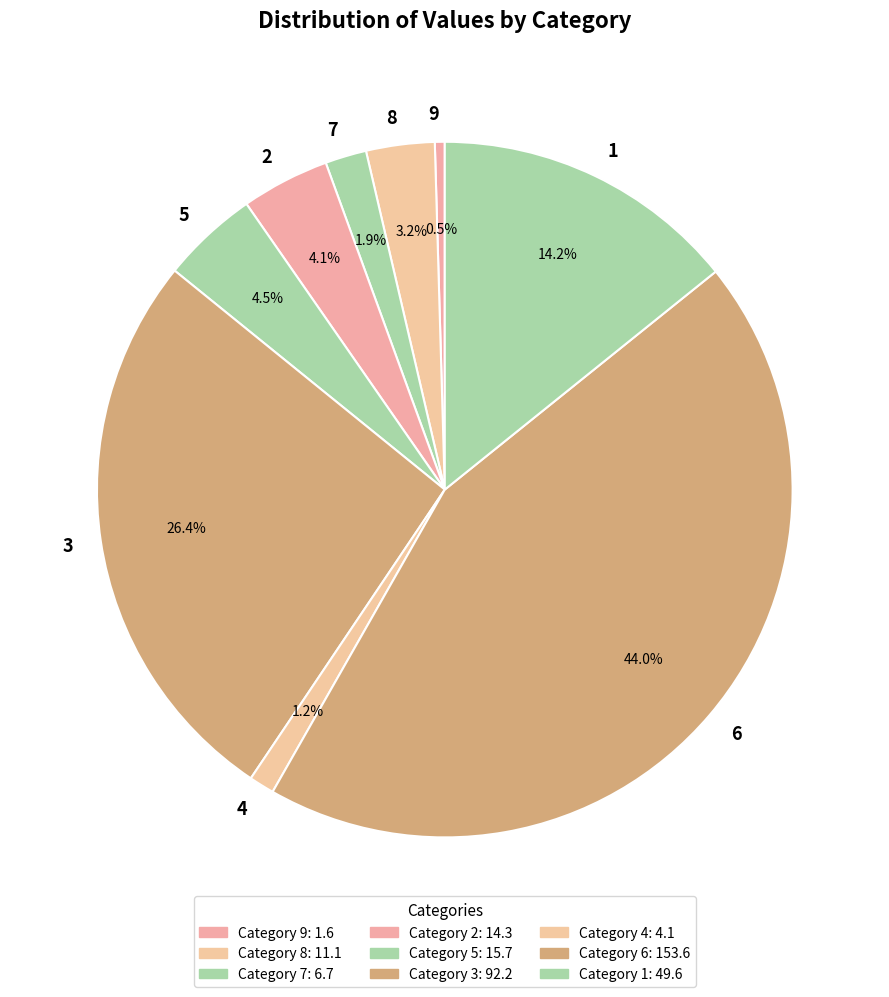

Is there any slice that represents more than half of the pie?

No